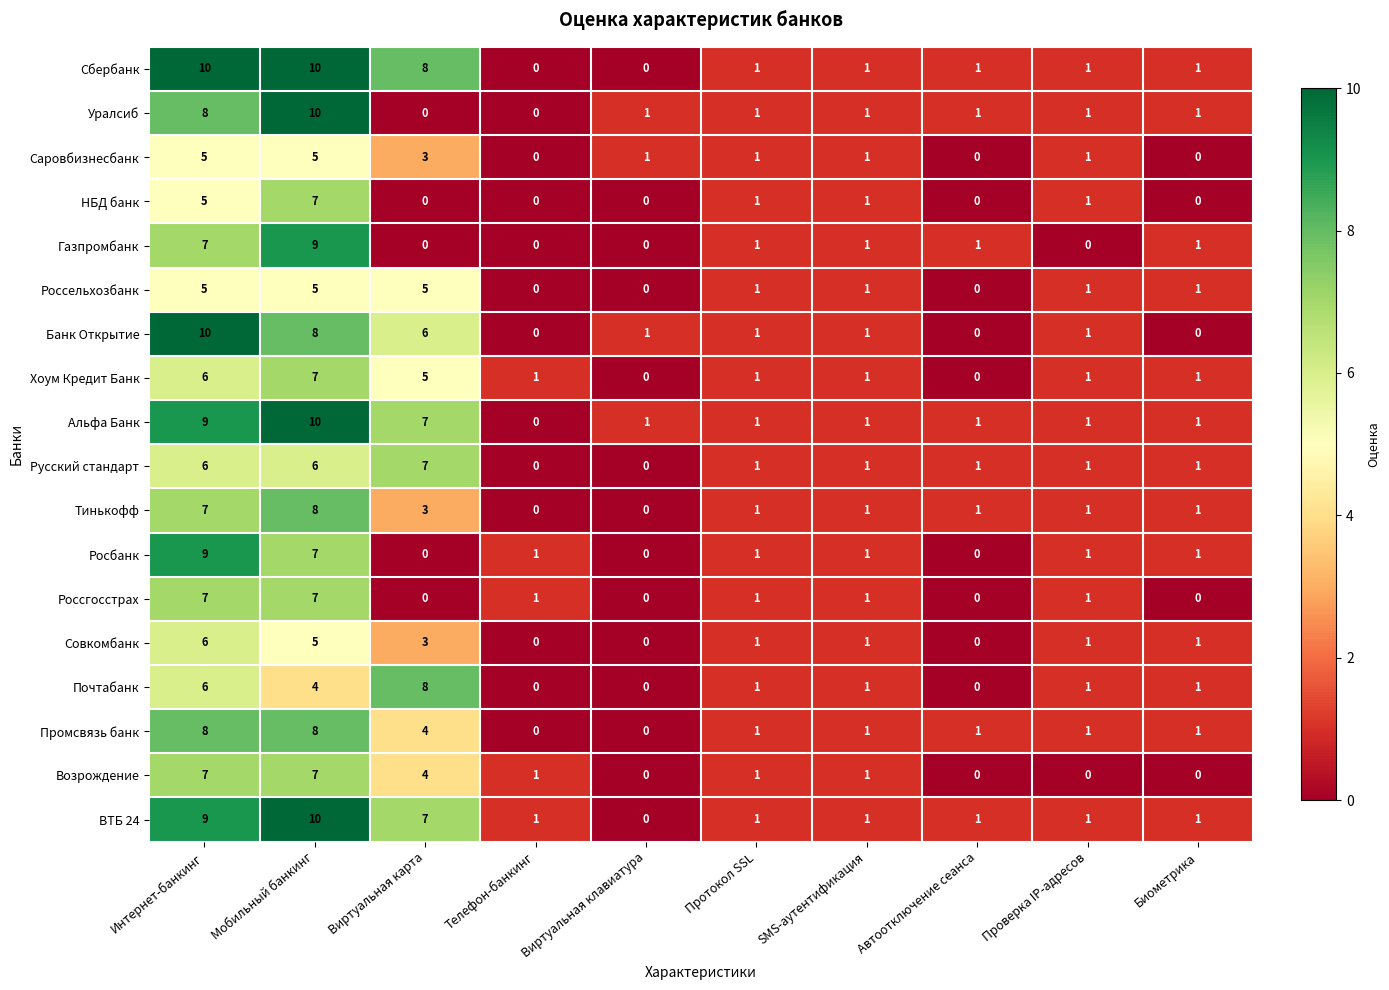

Which category has the highest value in the Совкомбанк series?

Интернет-банкинг